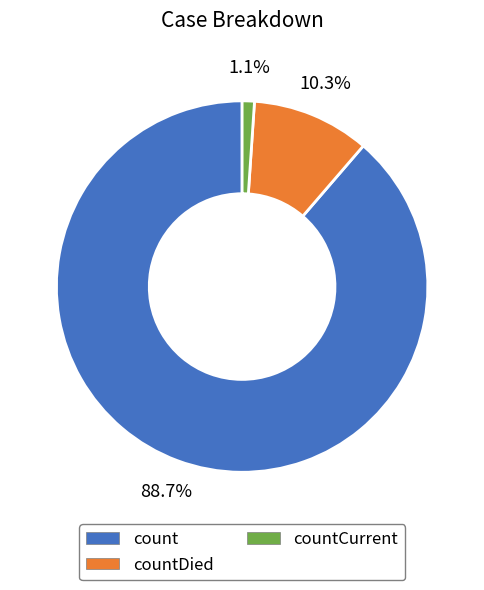

Does any single category account for the majority?

Yes